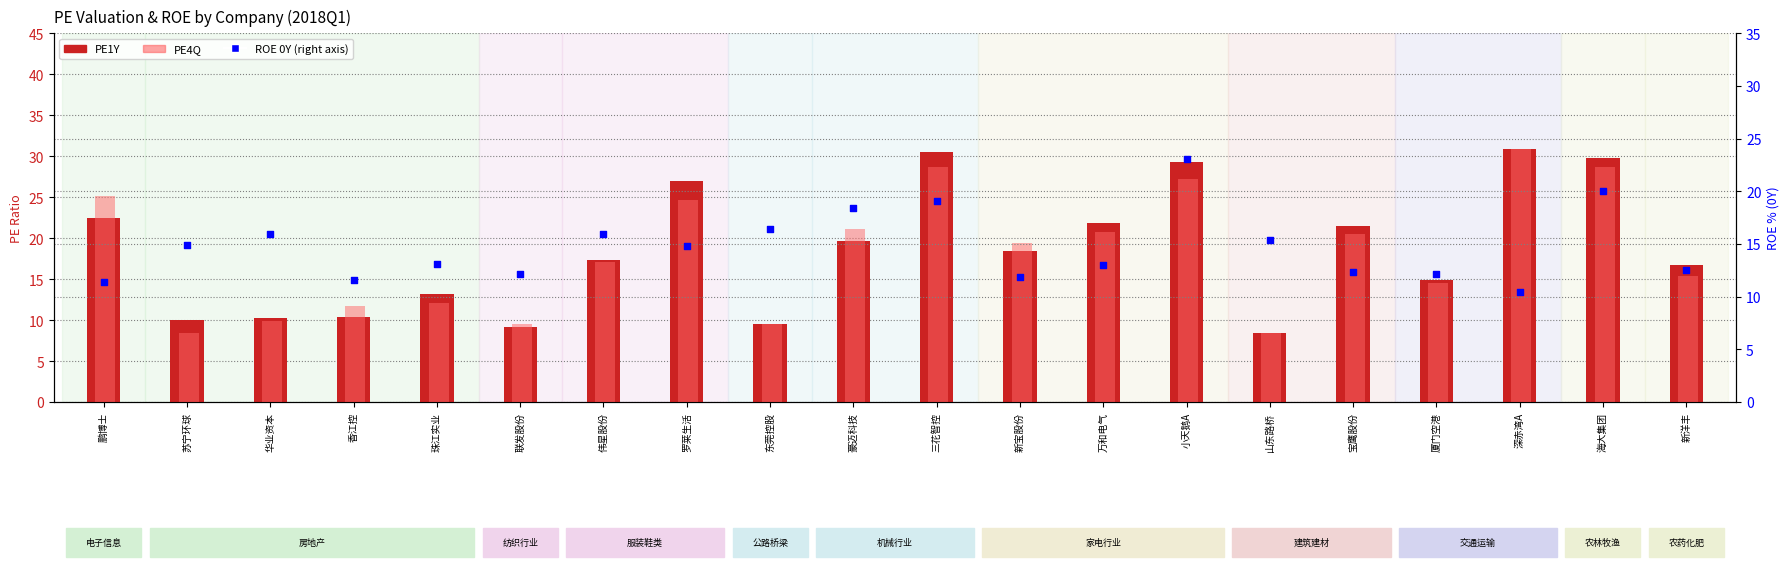

Which series contains the lowest Y value?

PE4Q